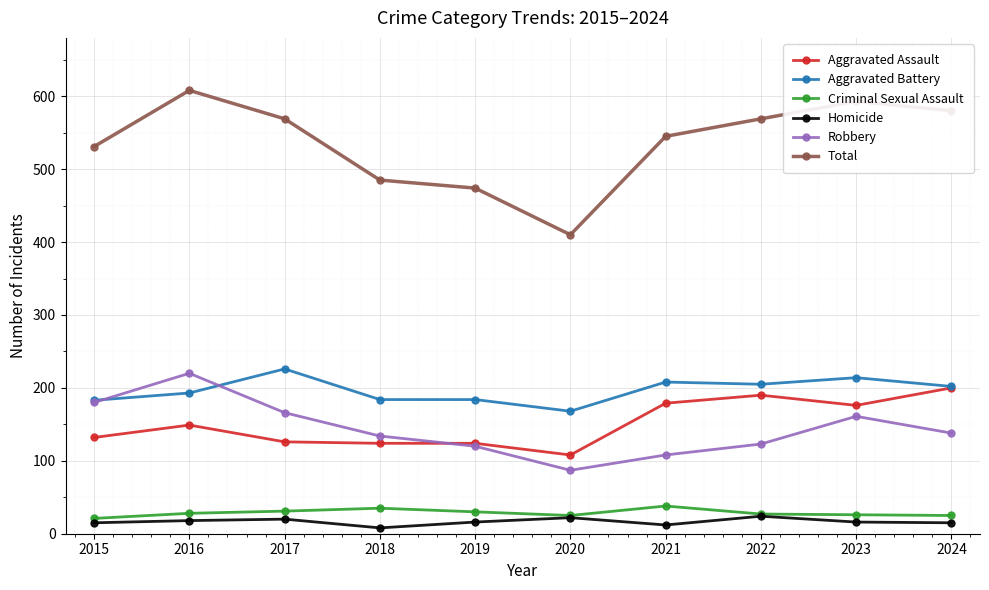

What is the difference between the highest and lowest values at 2020?

388